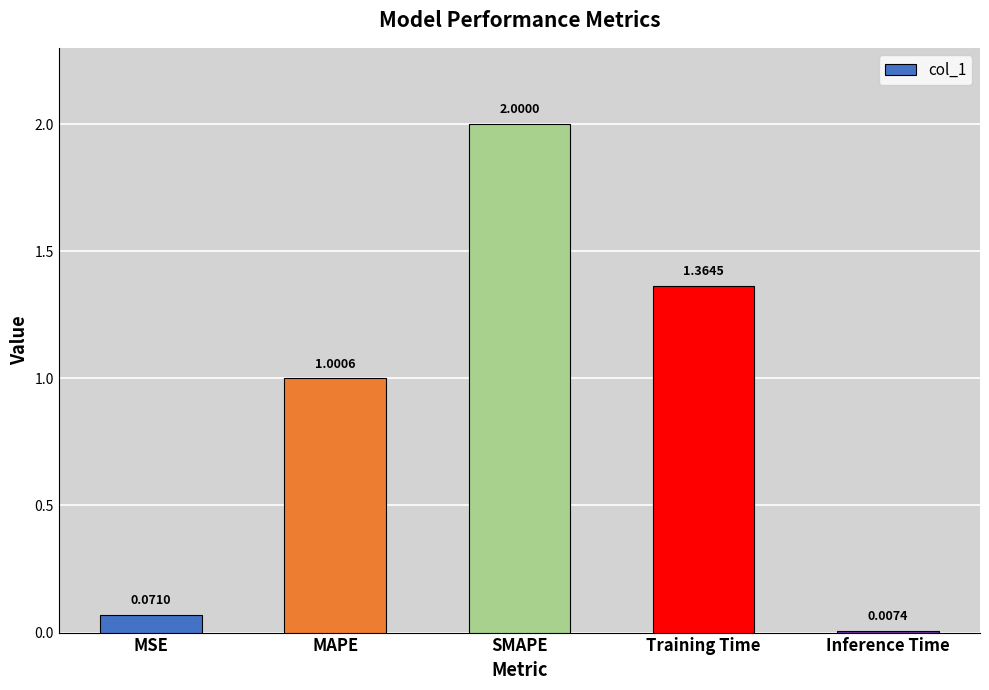

List the labels in order of value, largest first.

SMAPE, Training Time, MAPE, MSE, Inference Time